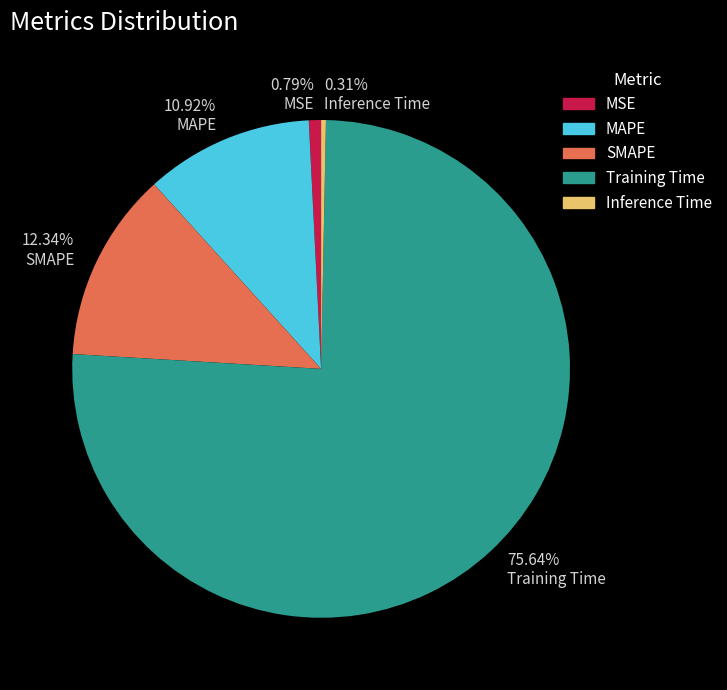

Which category has the biggest portion of the pie?

75.64% Training Time